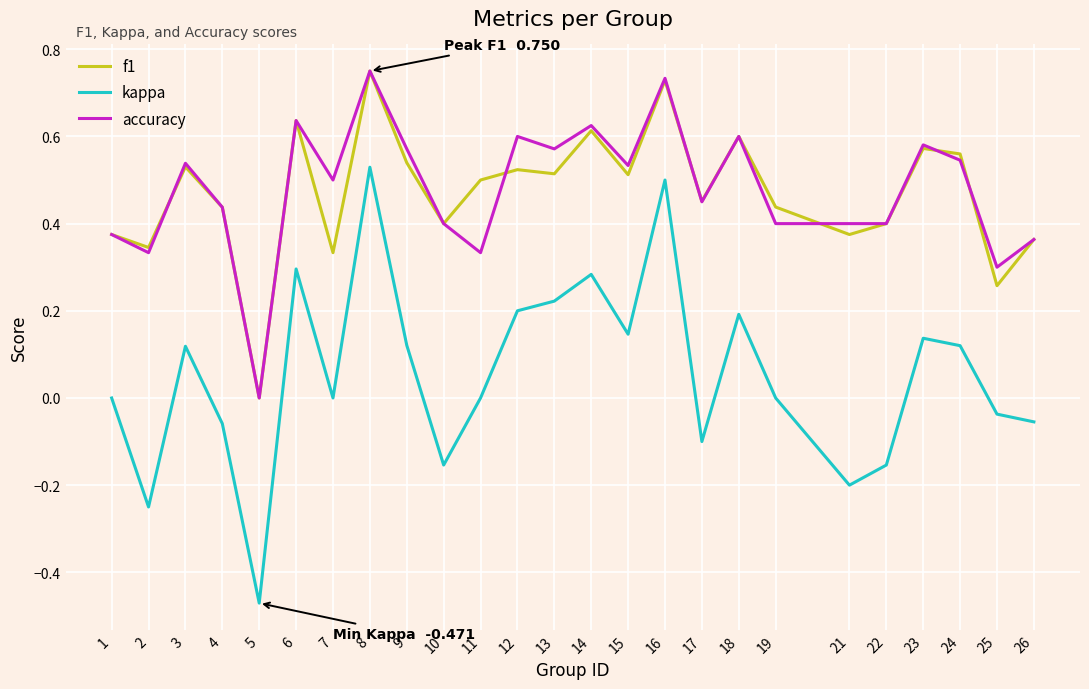

Which category has the highest value in the f1 series?

8